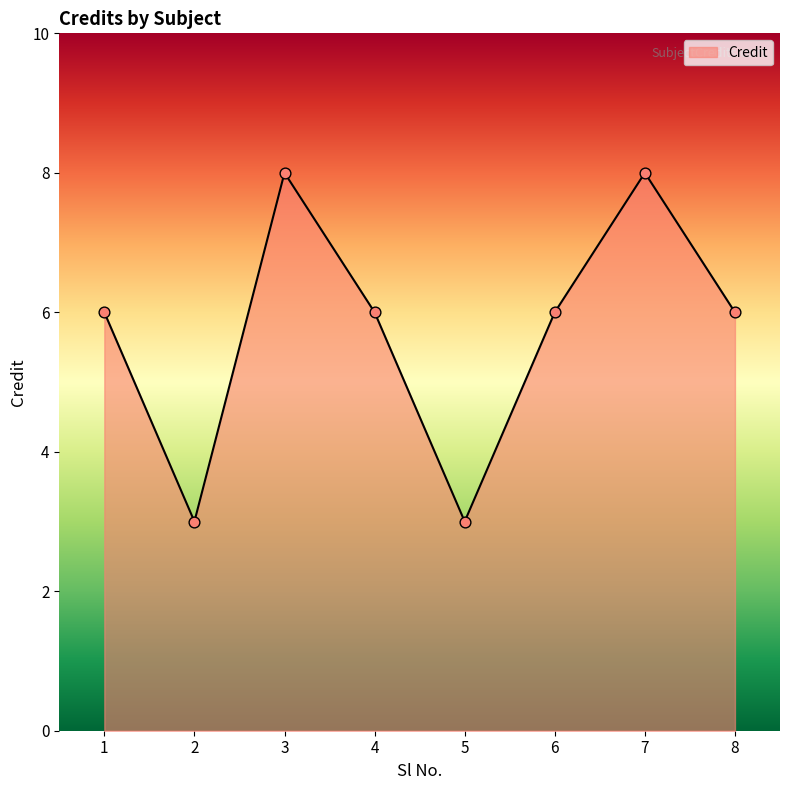

What is the change in value from 1 to 2?

-3